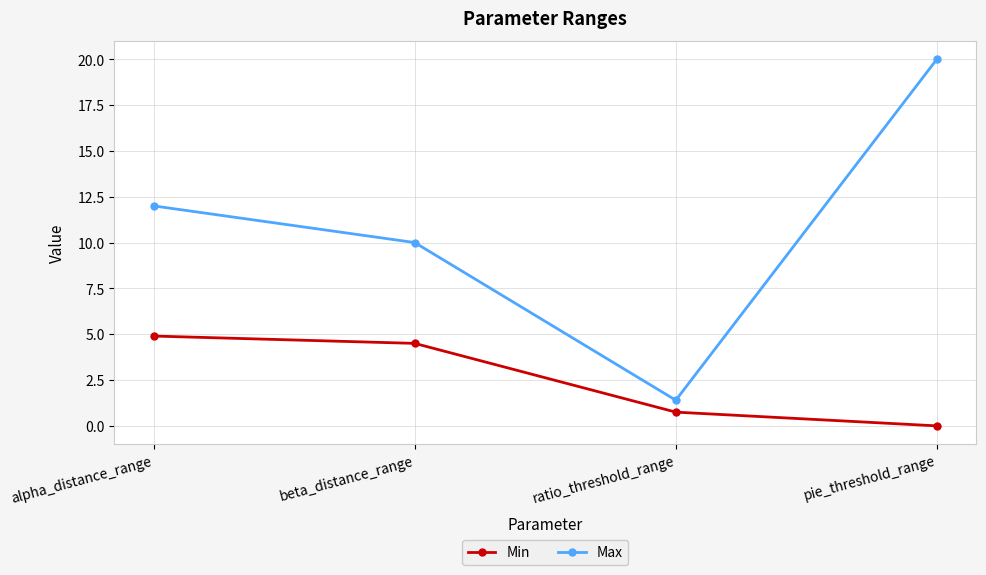

True or false: Max and Min cross at least once.

False